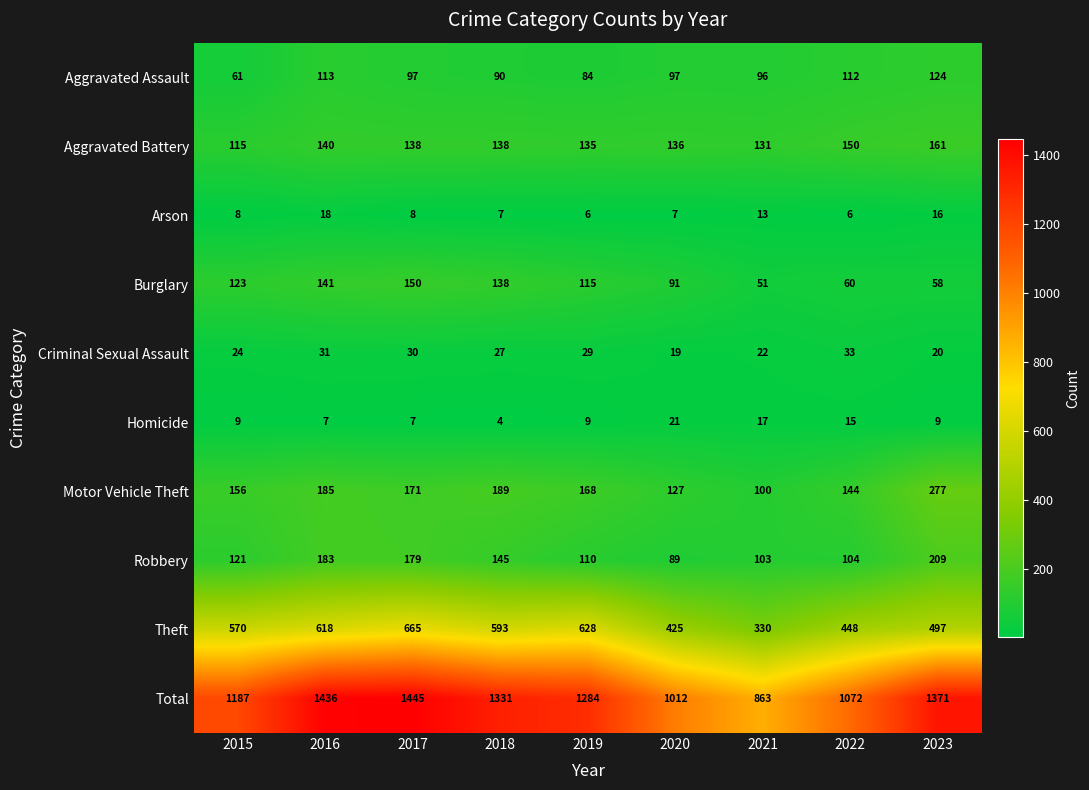

Rank the series at 2019 from highest to lowest value.

Total, Theft, Motor Vehicle Theft, Aggravated Battery, Burglary, Robbery, Aggravated Assault, Criminal Sexual Assault, Homicide, Arson